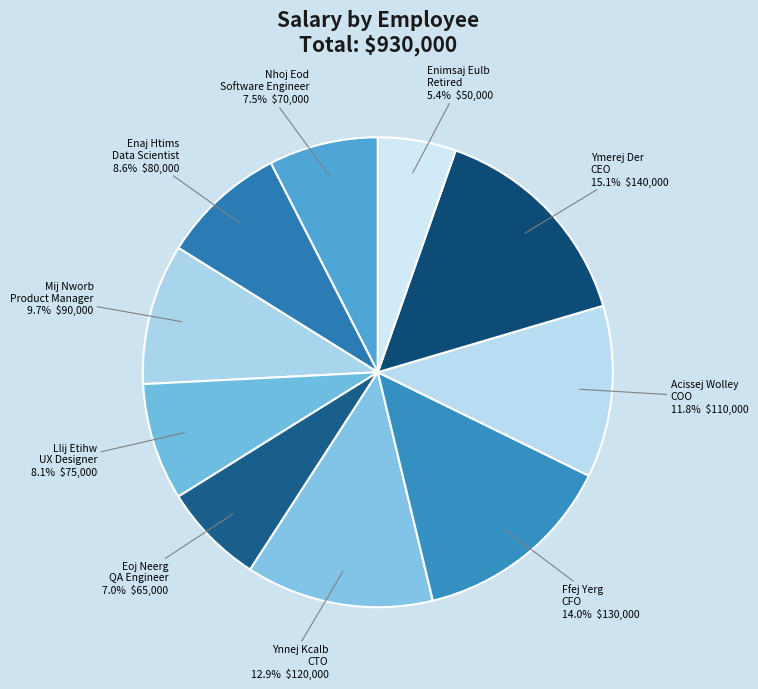

To the nearest percent, what percentage of the pie is Enaj Htims?

9%